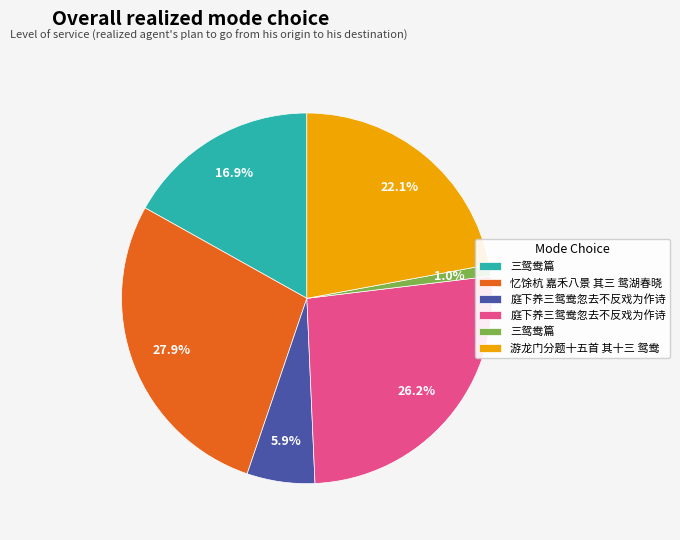

Is there any slice that represents more than half of the pie?

No